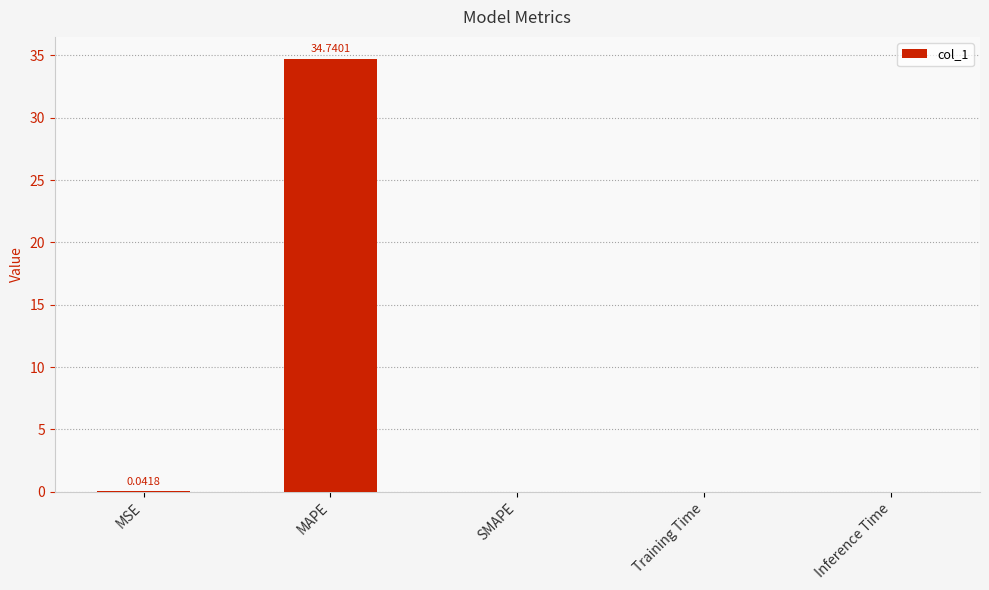

What is the sum of all values?

34.8